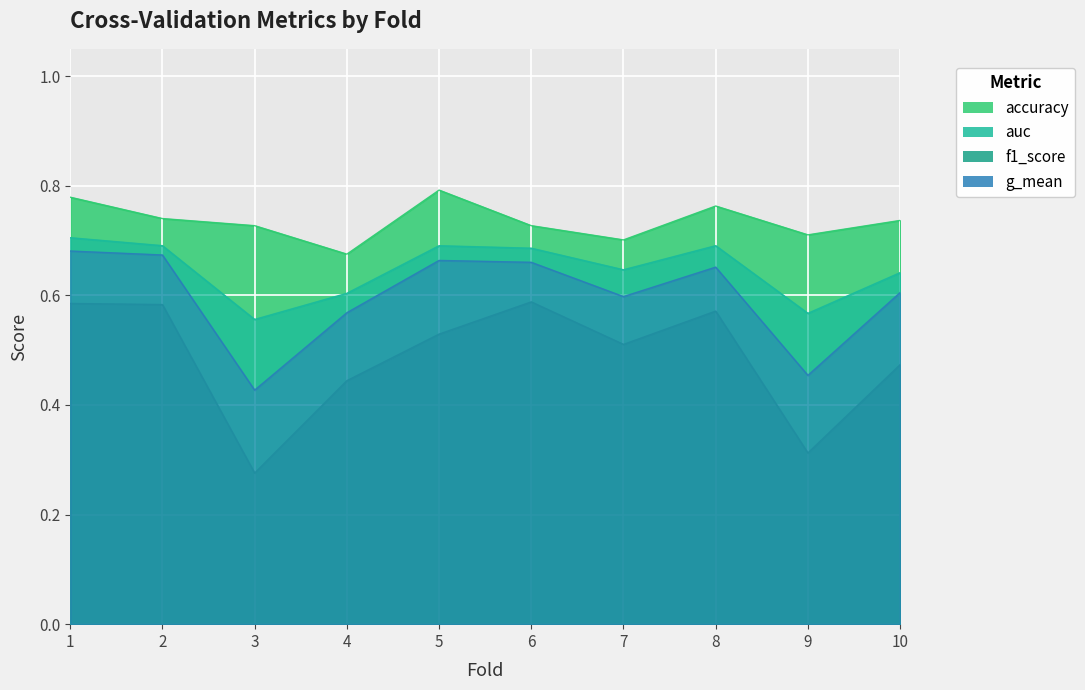

At 3, list the series in order from largest to smallest.

accuracy, auc, g_mean, f1_score